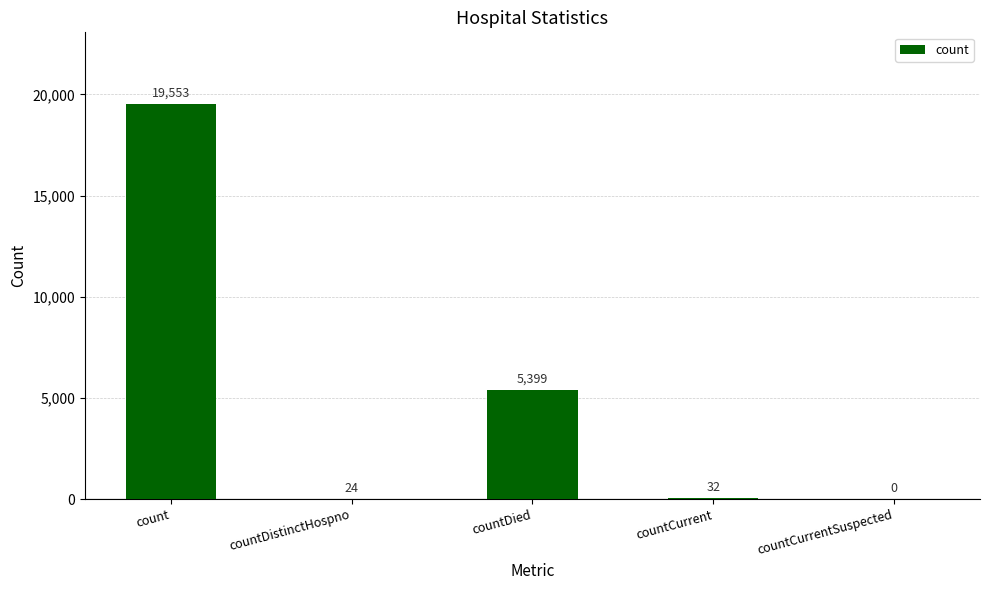

How many data points does each series have?

5